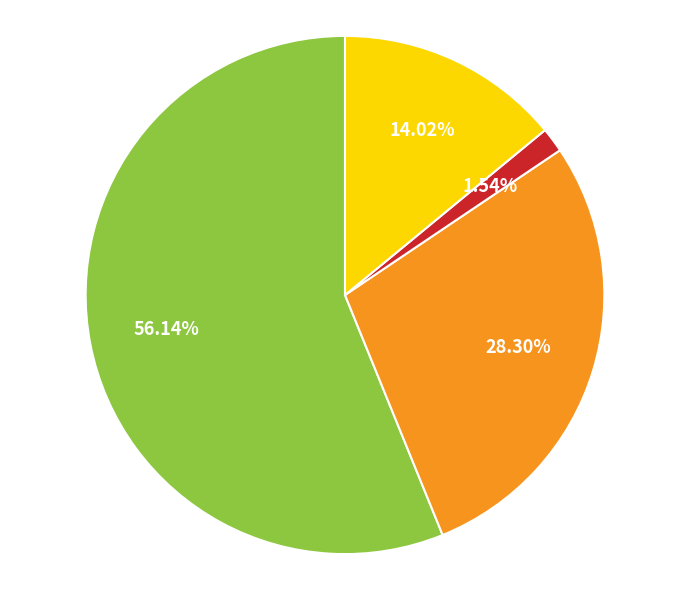

Is there a majority slice in this chart?

Yes